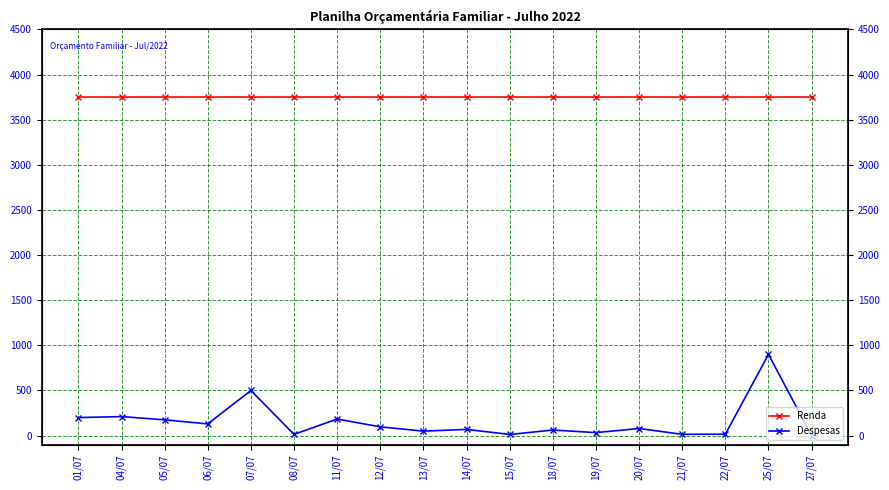

True or false: Despesas and Renda cross at least once.

False